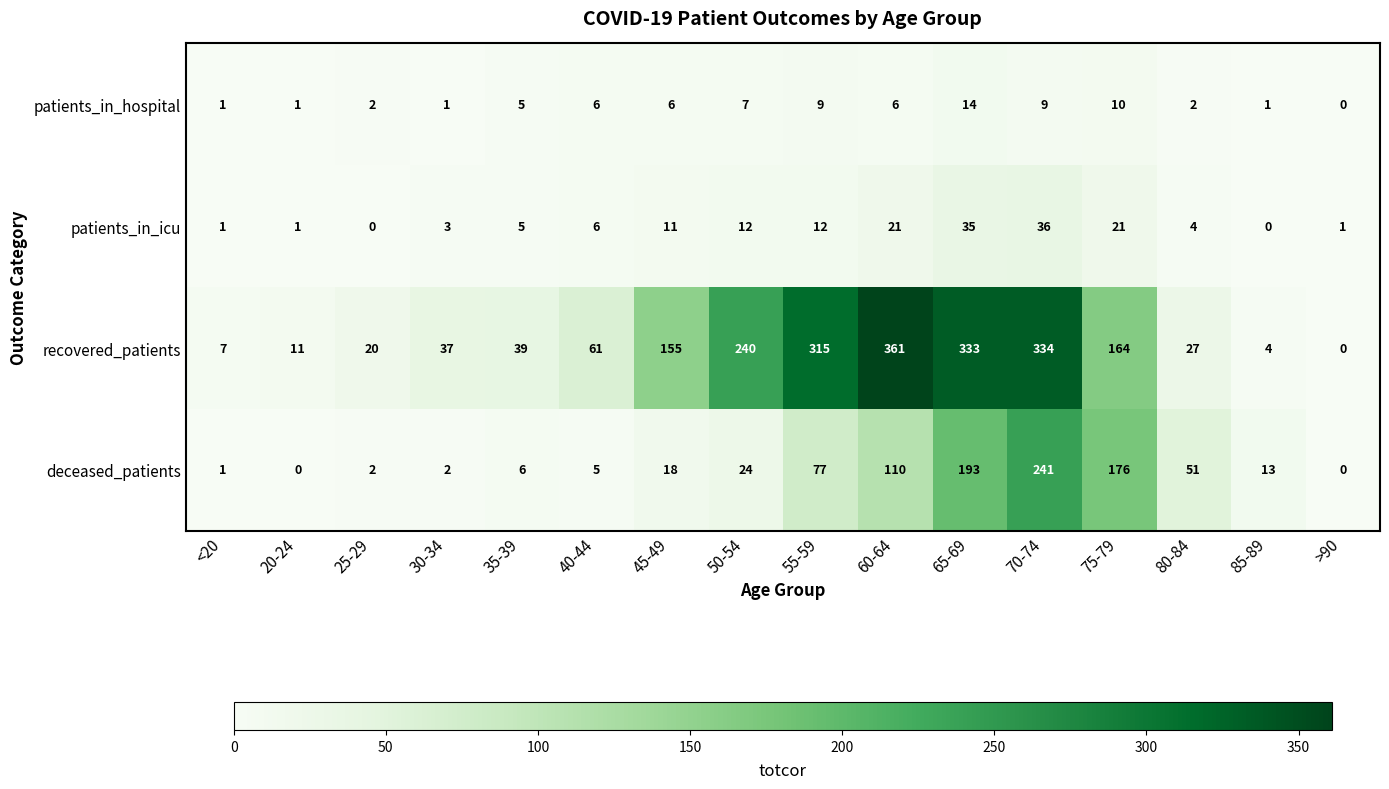

Which category has the highest value across all series?

60-64